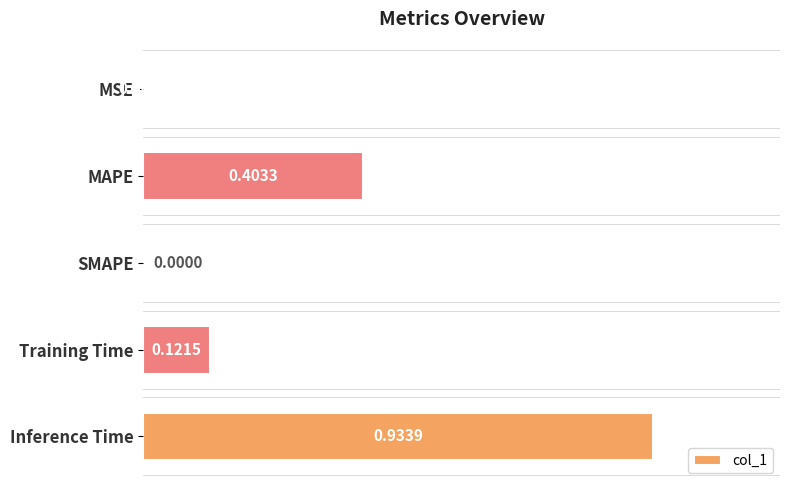

How many categories are shown in the chart?

5